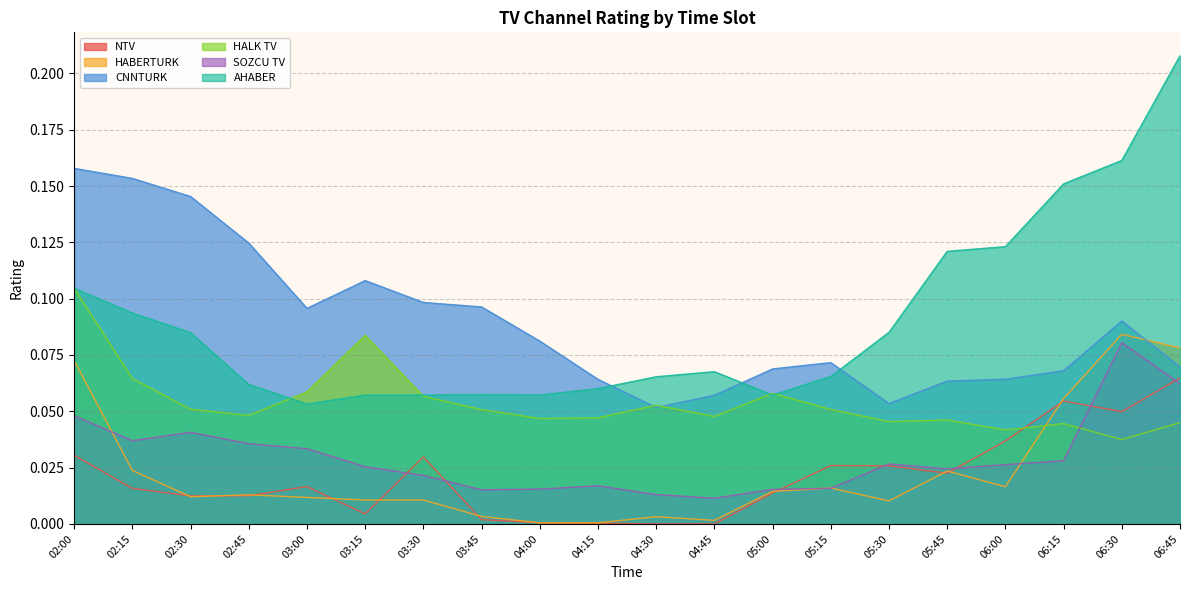

What are all the series names shown in the legend?

NTV, HABERTURK, CNNTURK, HALK TV, SOZCU TV, AHABER